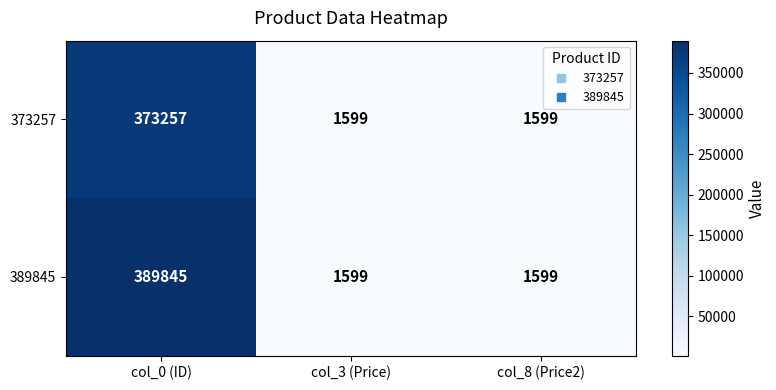

Which series has the widest spread of values?

389845